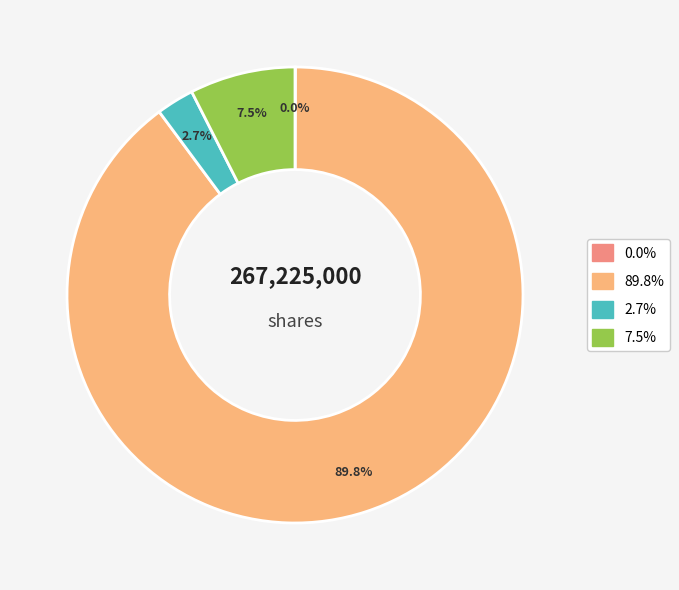

Is there a majority slice in this chart?

Yes